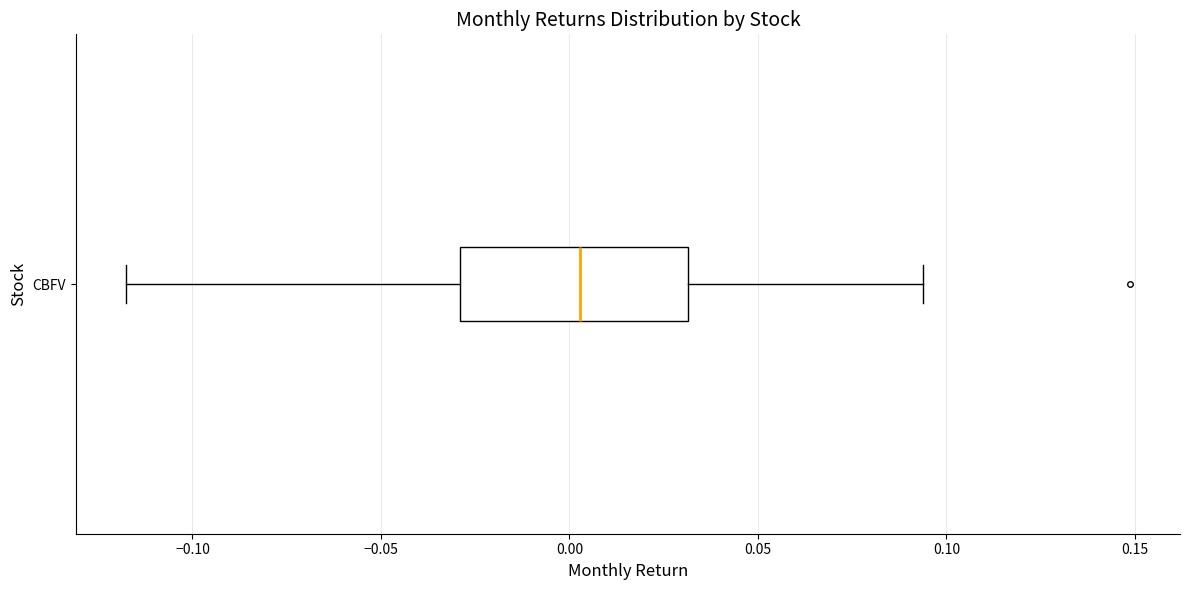

Transcribe this box plot: give where the median line is, the range the box spans, and where the two whiskers end, as read against the x-axis. The values are not printed on the chart, so give them approximately, as read against the axis.

median 0.005, box -0.030 to 0.030, whiskers -0.120 to 0.095